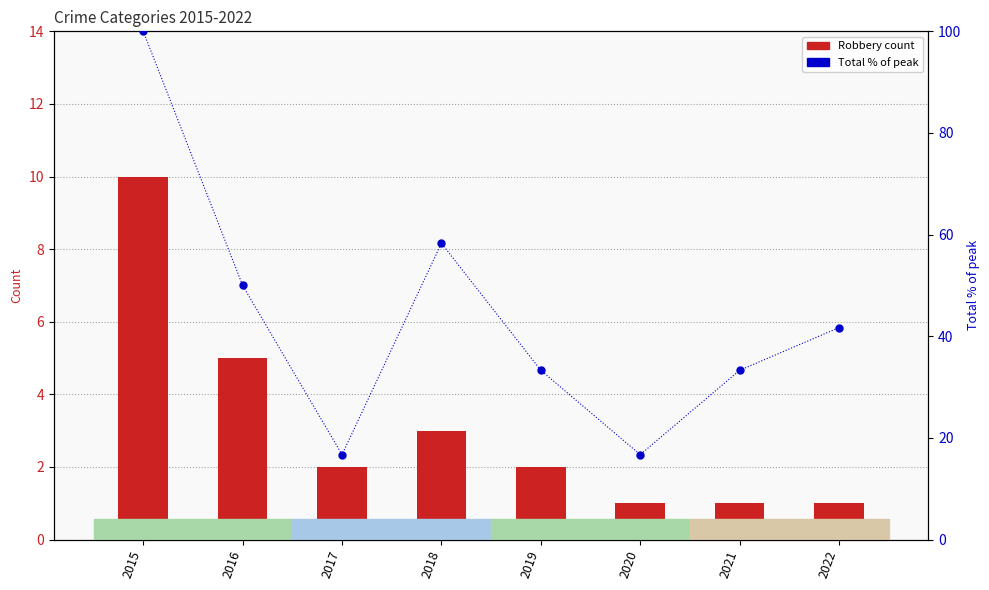

Which series has the largest total across all categories?

Total % of peak